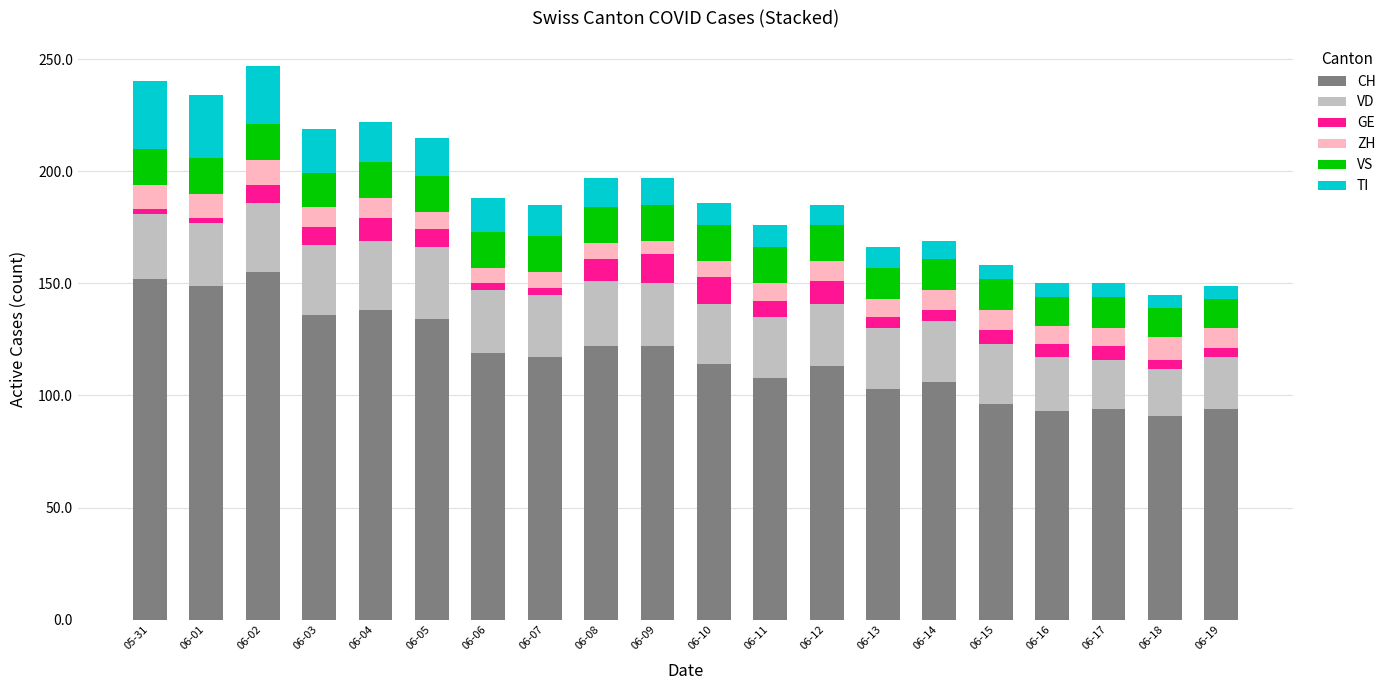

What is the maximum value for CH?

155